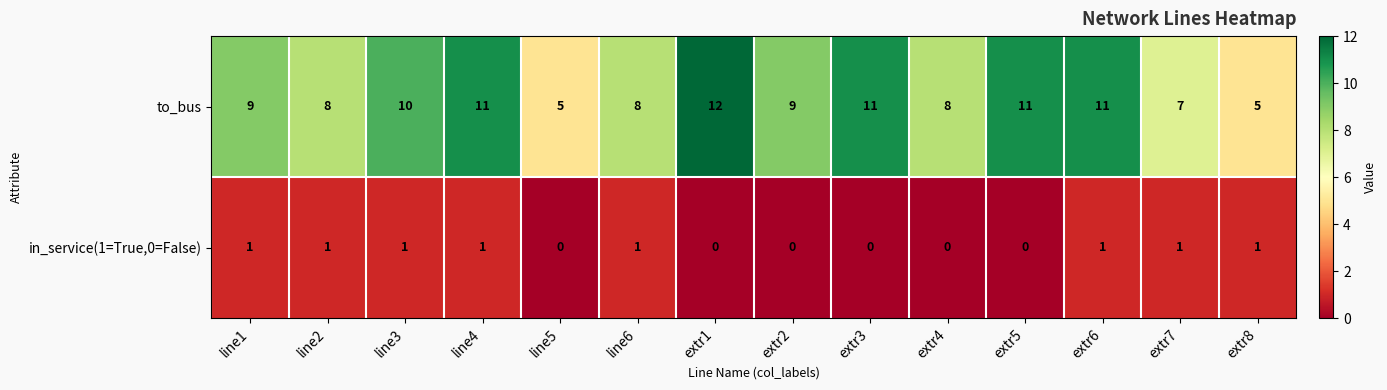

At which category does the chart reach its peak across all series?

extr1